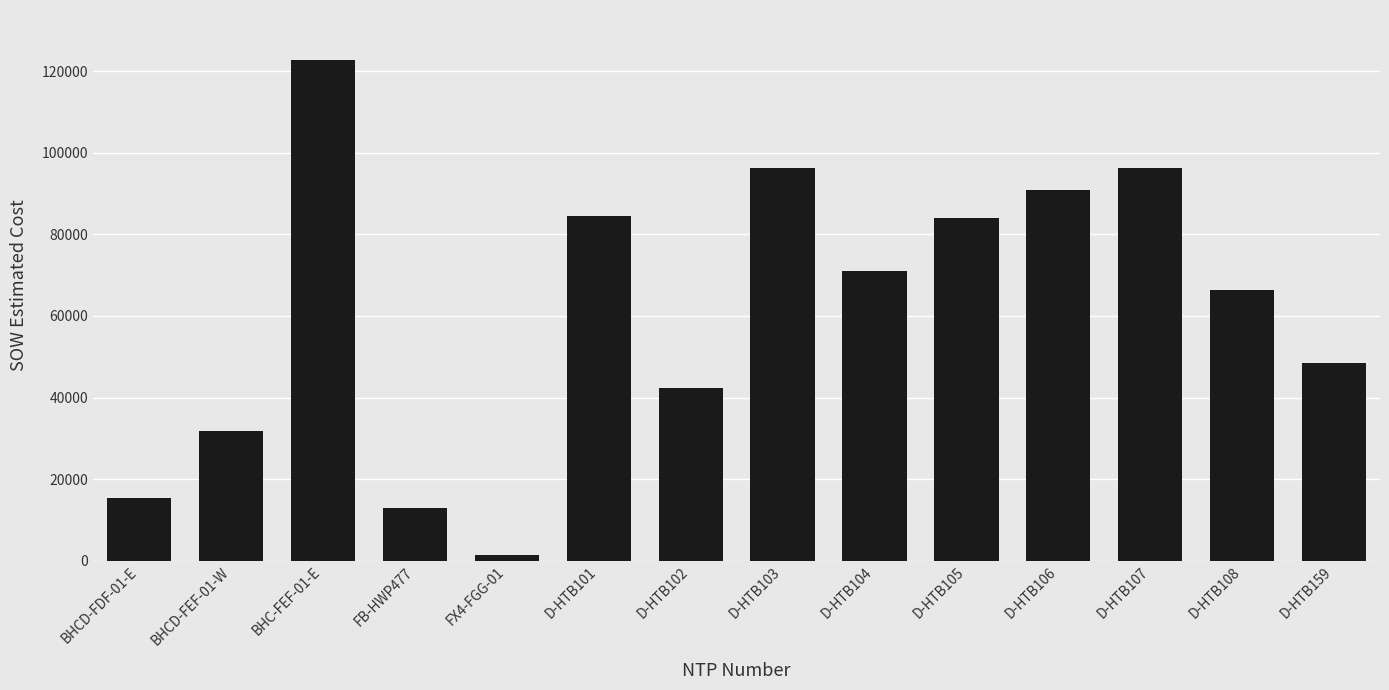

Which category has the lowest value across all series?

FX4-FGG-01